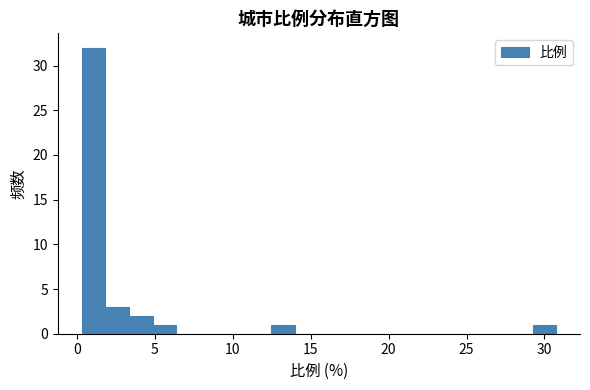

Around what value on the x-axis is the tallest bar? Give the approximate position of its centre, as read against the axis.

1.0